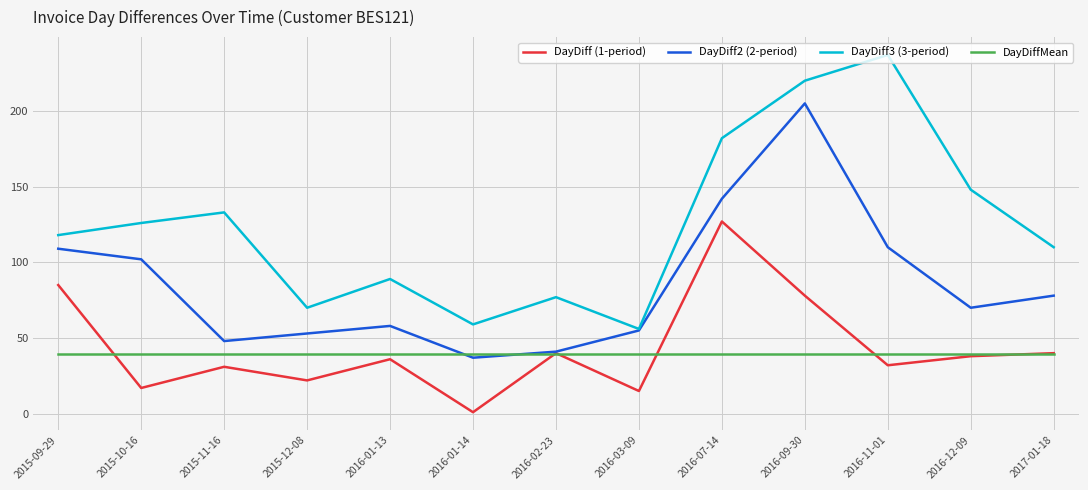

What are all the series names shown in the legend?

DayDiff (1-period), DayDiff2 (2-period), DayDiff3 (3-period), DayDiffMean